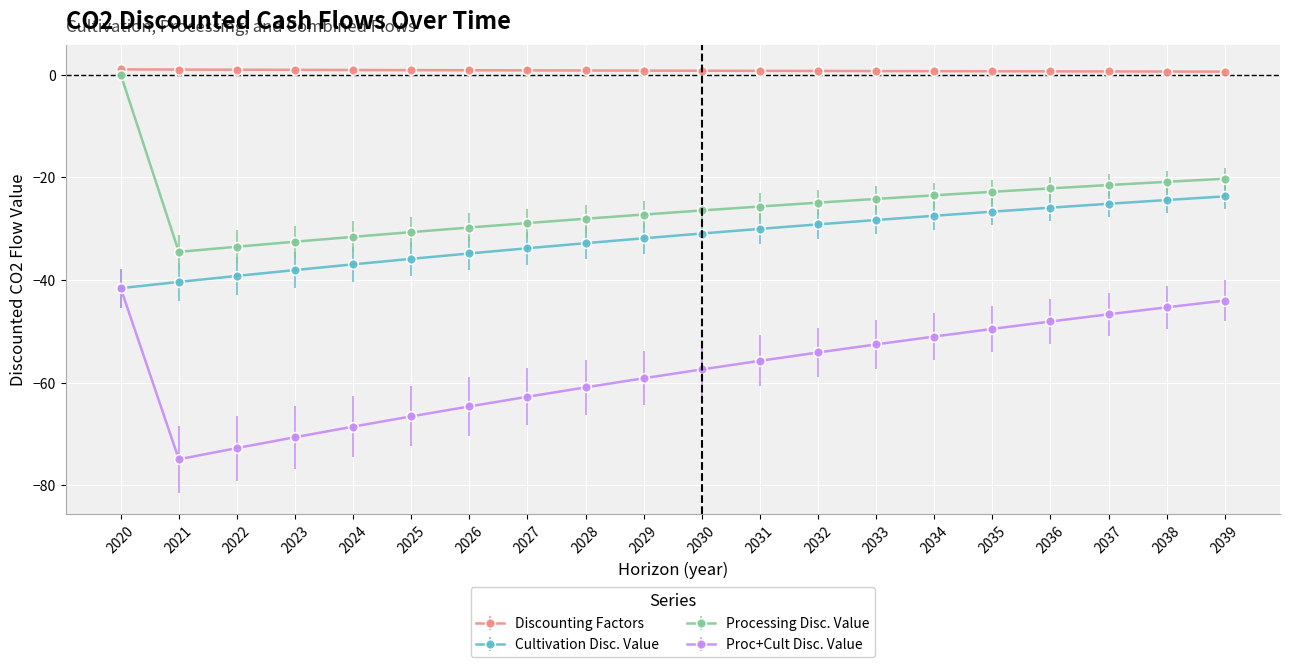

At 2035, list the series in order from largest to smallest.

Discounting Factors, Processing Disc. Value, Cultivation Disc. Value, Proc+Cult Disc. Value